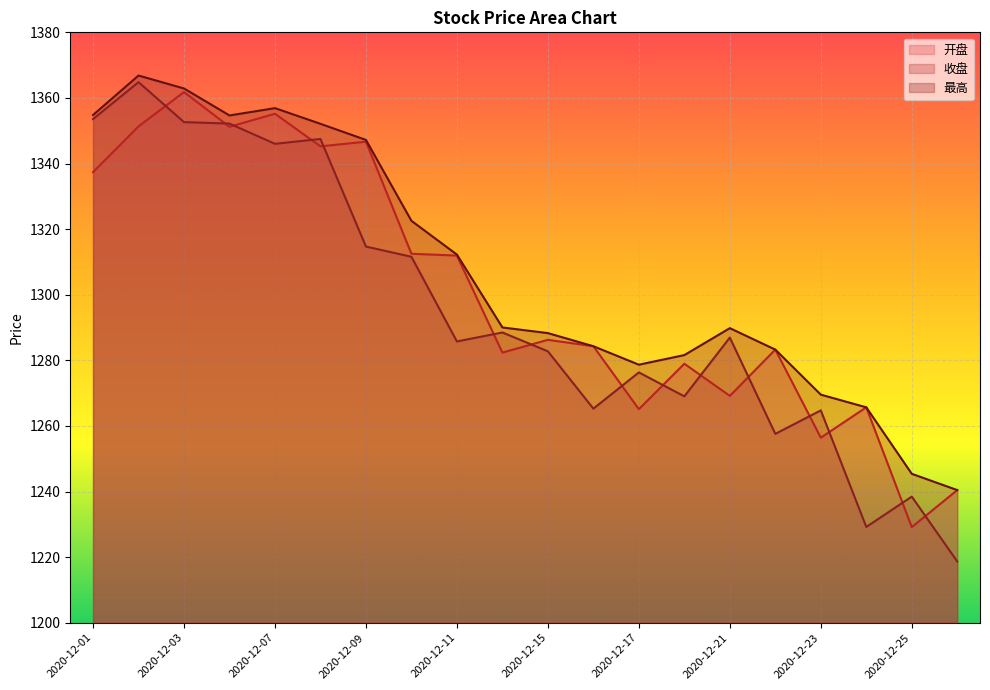

Does the chart display data point markers on the line(s)?

No